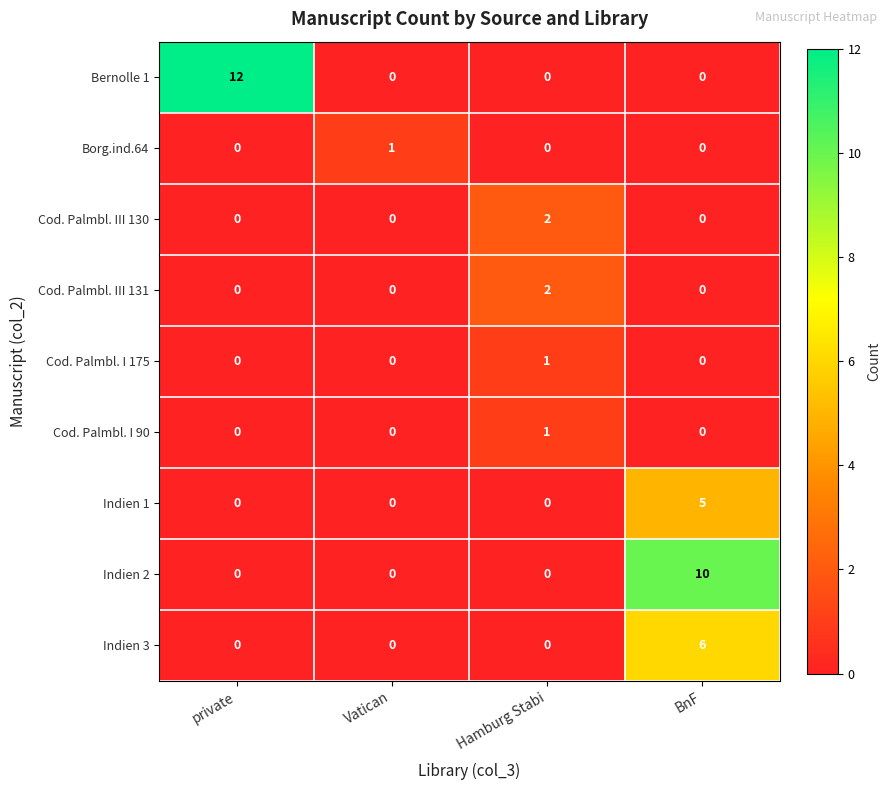

At how many categories does at least one series exceed 9?

2